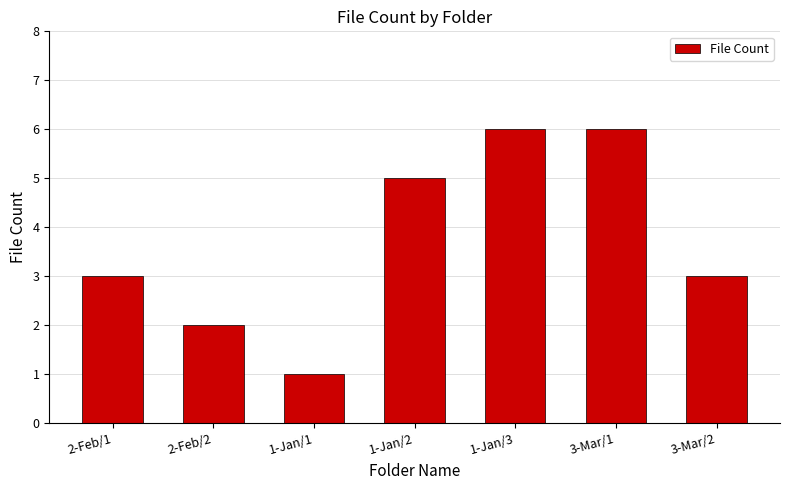

What is the difference between the maximum and minimum values?

5